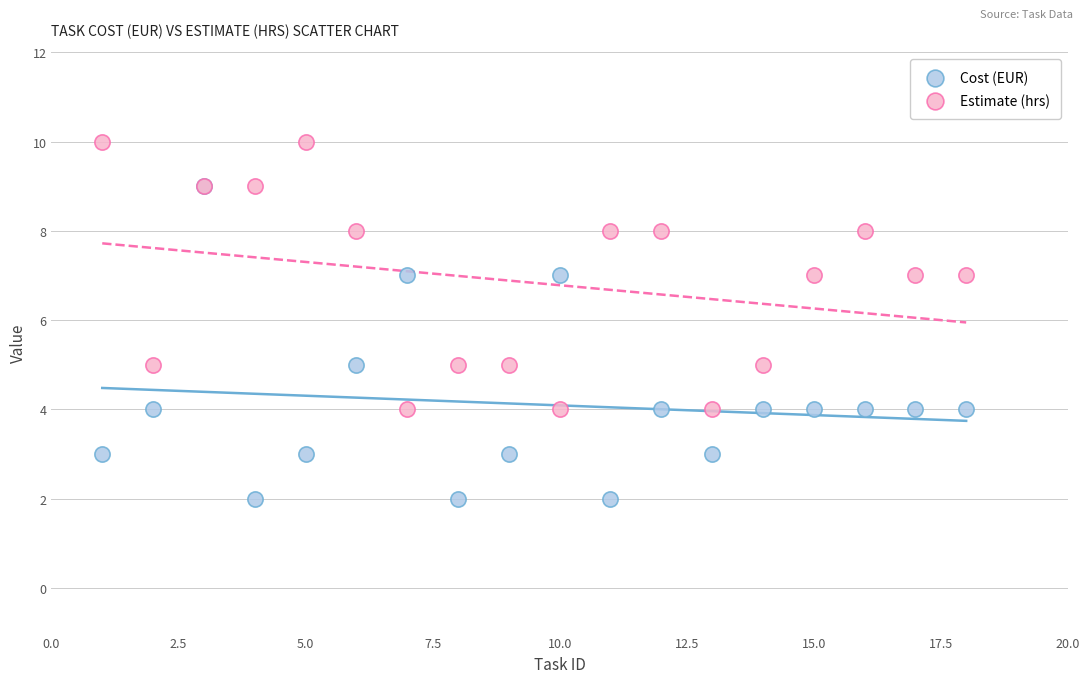

What are all the series names shown in the legend?

Cost (EUR), Estimate (hrs)